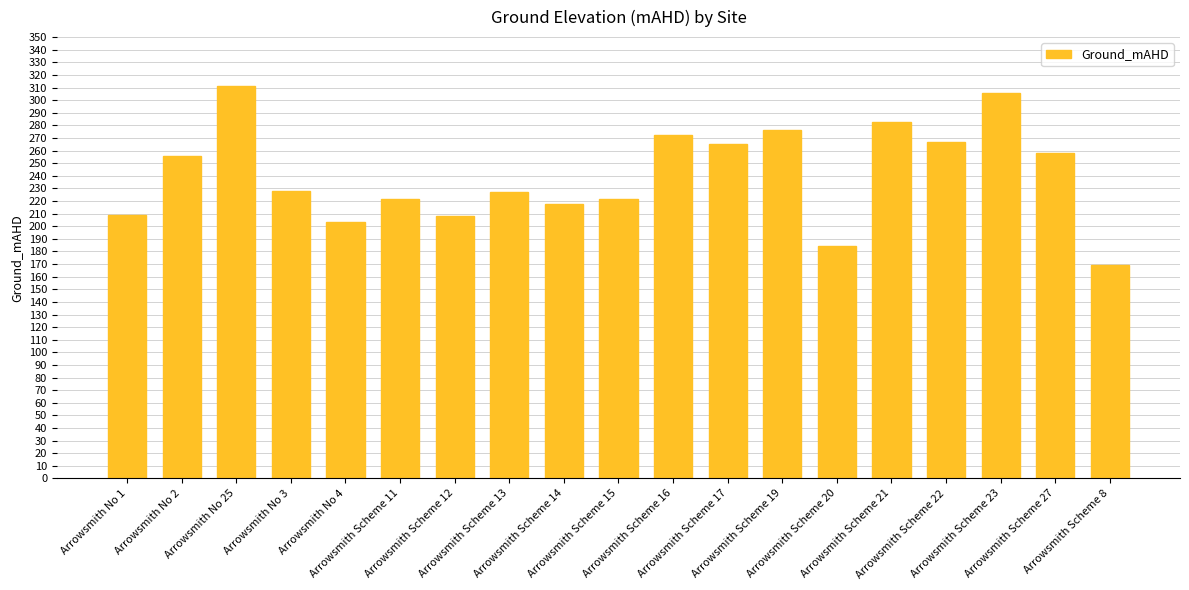

How many bars are there in total?

19